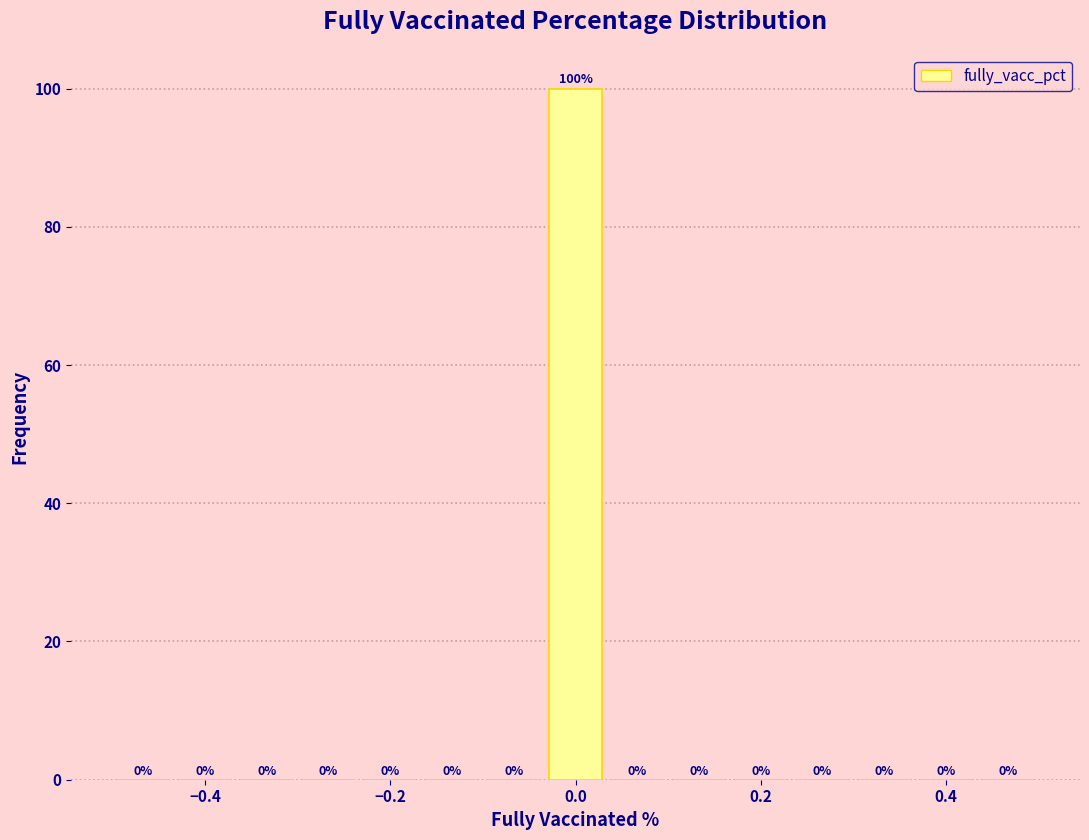

Around what value on the x-axis is the tallest bar? Give the approximate position of its centre, as read against the axis.

0.00